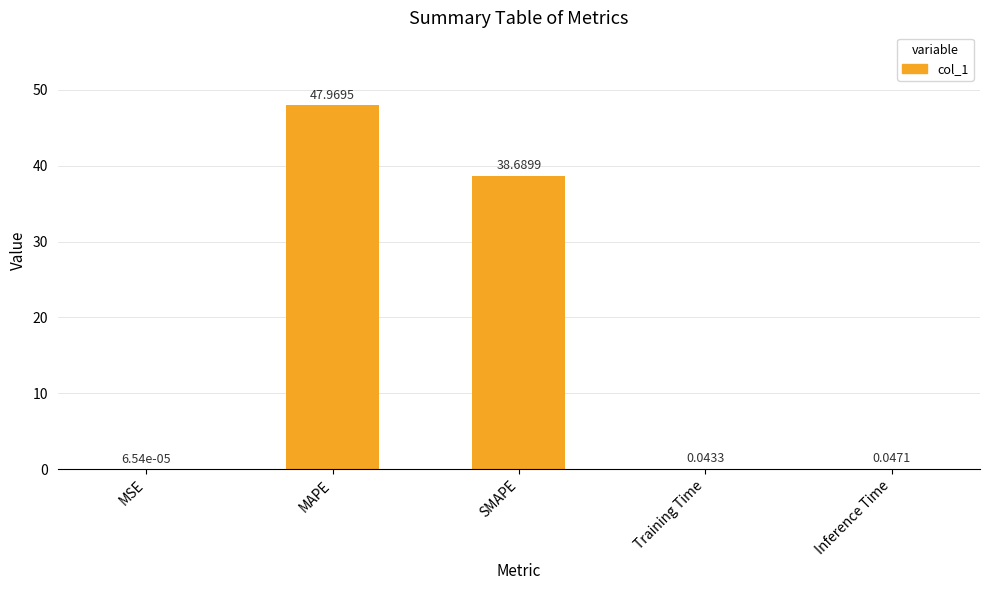

Which has a higher value, SMAPE or Inference Time?

SMAPE